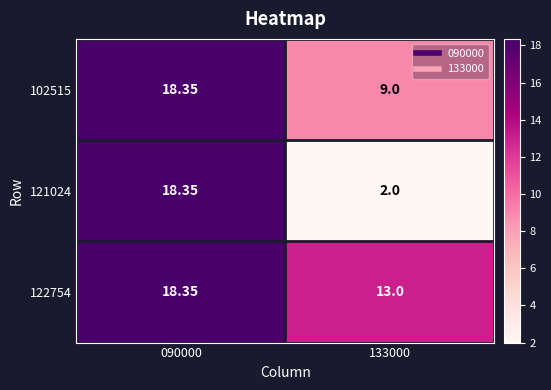

Reading left to right, what are all the values shown in this chart?

102515: 090000=18.4	133000=9.0
121024: 090000=18.4	133000=2.0
122754: 090000=18.4	133000=13.0